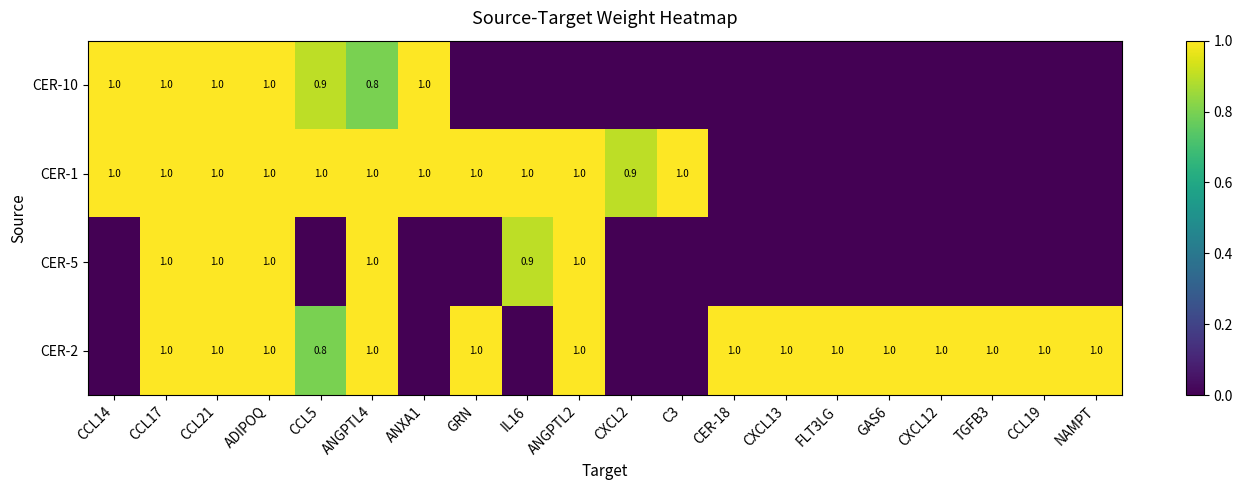

The value of CER-2 at CER-18 is 1.0. True or false?

True